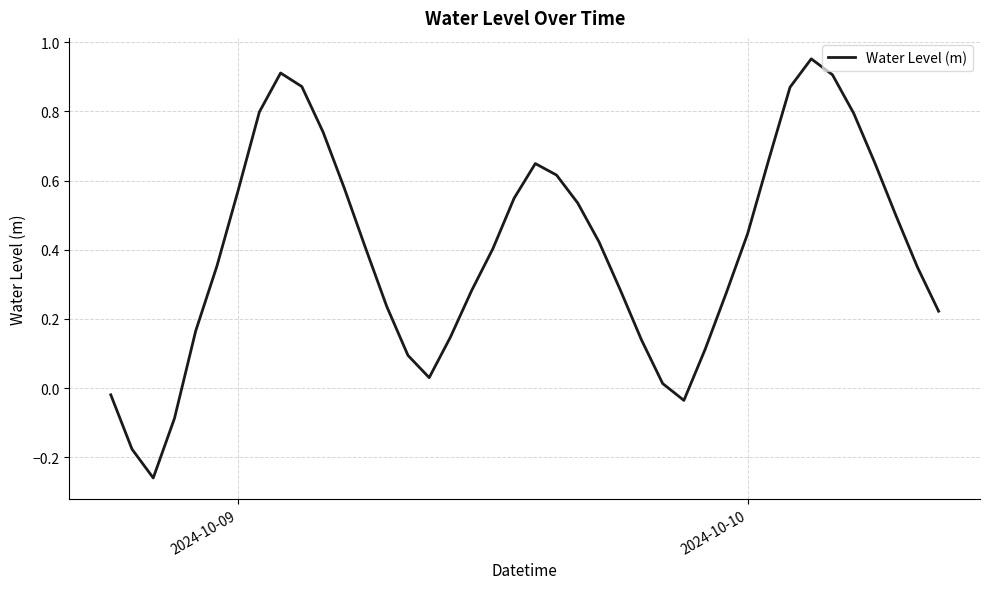

What is the difference between the maximum and minimum values?

1.2